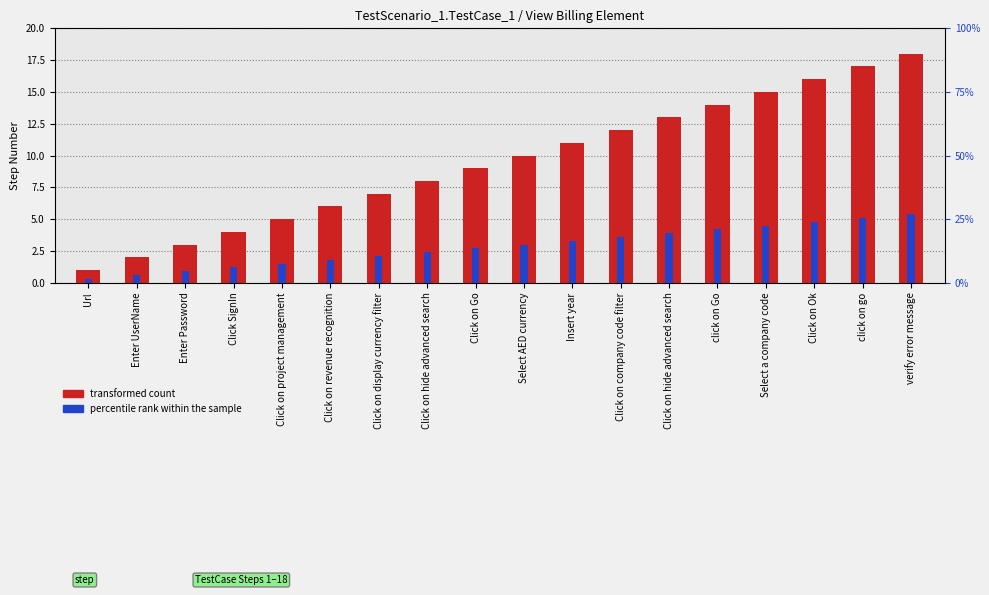

Reading left to right, what are all the values shown in this chart?

transformed count: Url=1.0	Enter UserName=2.0	Enter Password=3.0	Click SignIn=4.0	Click on project management=5.0	Click on revenue recognition=6.0	Click on display currency filter=7.0	Click on hide advanced search=8.0	Click on Go=9.0	Select AED currency=10.0	Insert year=11.0	Click on company code filter=12.0	Click on hide advanced search=13.0	click on Go=14.0	Select a company code=15.0	Click on Ok=16.0	click on go=17.0	verify error message=18.0
percentile rank within the sample: Url=0.3	Enter UserName=0.6	Enter Password=0.9	Click SignIn=1.2	Click on project management=1.5	Click on revenue recognition=1.8	Click on display currency filter=2.1	Click on hide advanced search=2.4	Click on Go=2.7	Select AED currency=3.0	Insert year=3.3	Click on company code filter=3.6	Click on hide advanced search=3.9	click on Go=4.2	Select a company code=4.5	Click on Ok=4.8	click on go=5.1	verify error message=5.4